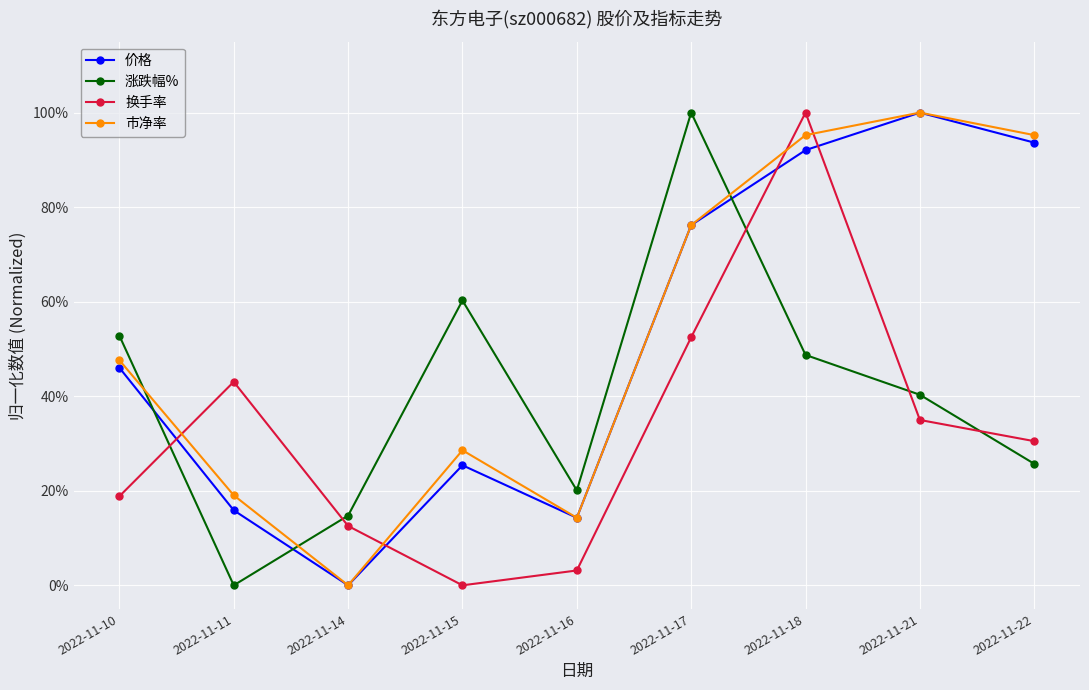

Which series has the largest range (max minus min)?

涨跌幅%